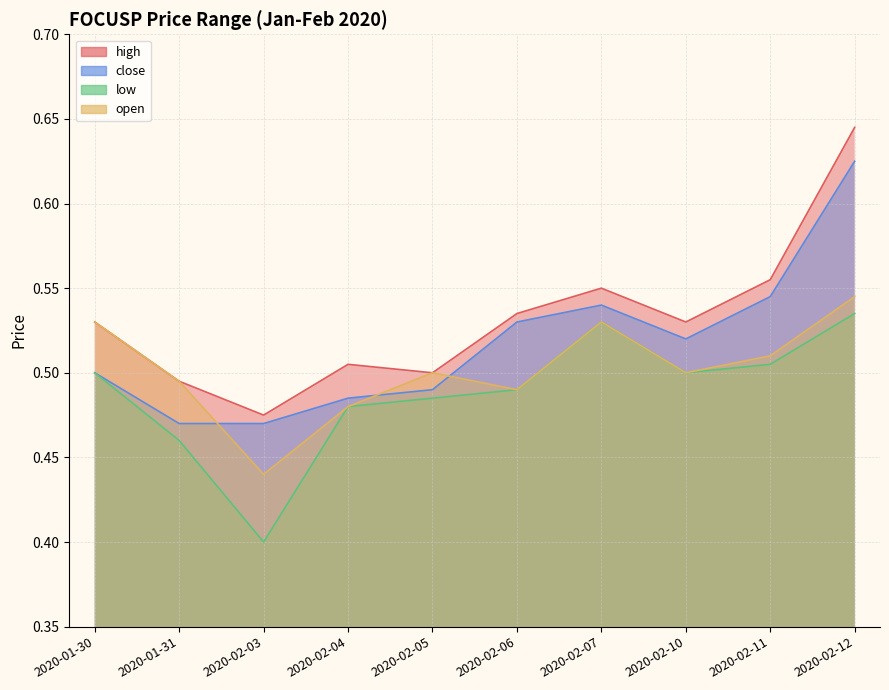

At which category does low reach its first local valley?

2020-02-03